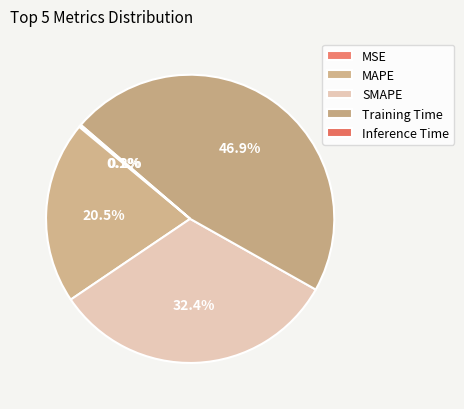

Is SMAPE the majority of the pie?

No